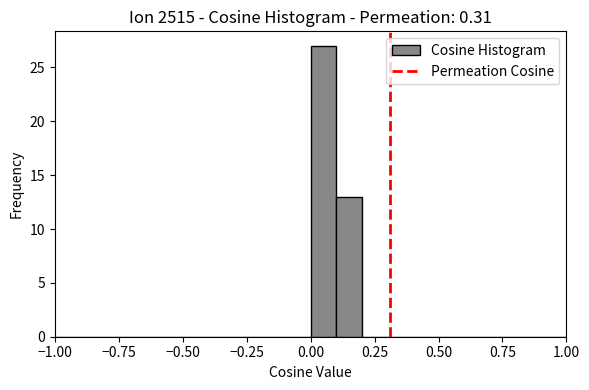

Read against the x-axis, roughly where is the centre of the tallest bar?

0.05